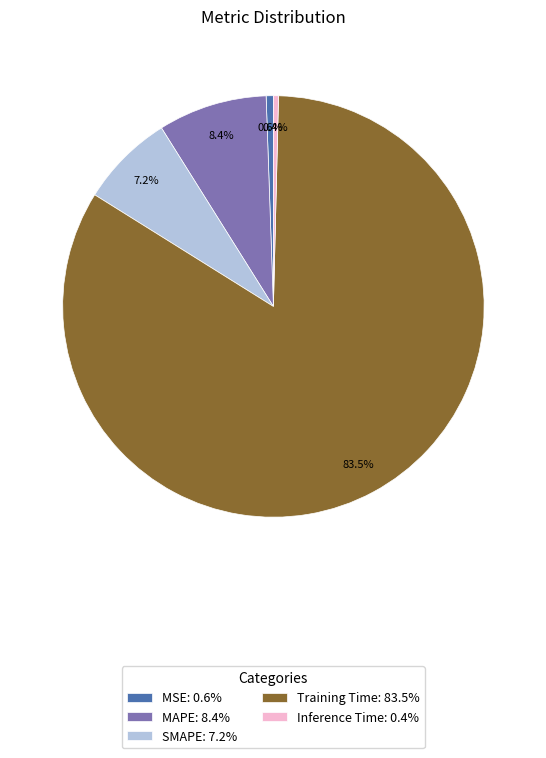

Count the number of slices in the pie.

5